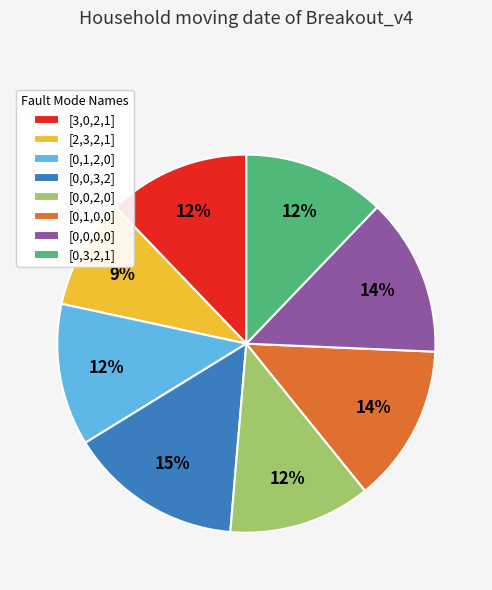

What percentage is the [3,0,2,1] slice, to the nearest percent?

12%